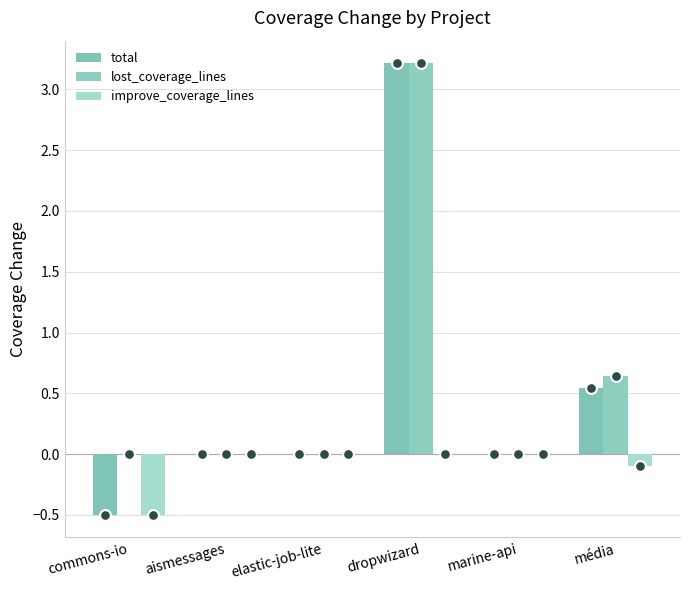

What are all the series names shown in the legend?

total, lost_coverage_lines, improve_coverage_lines